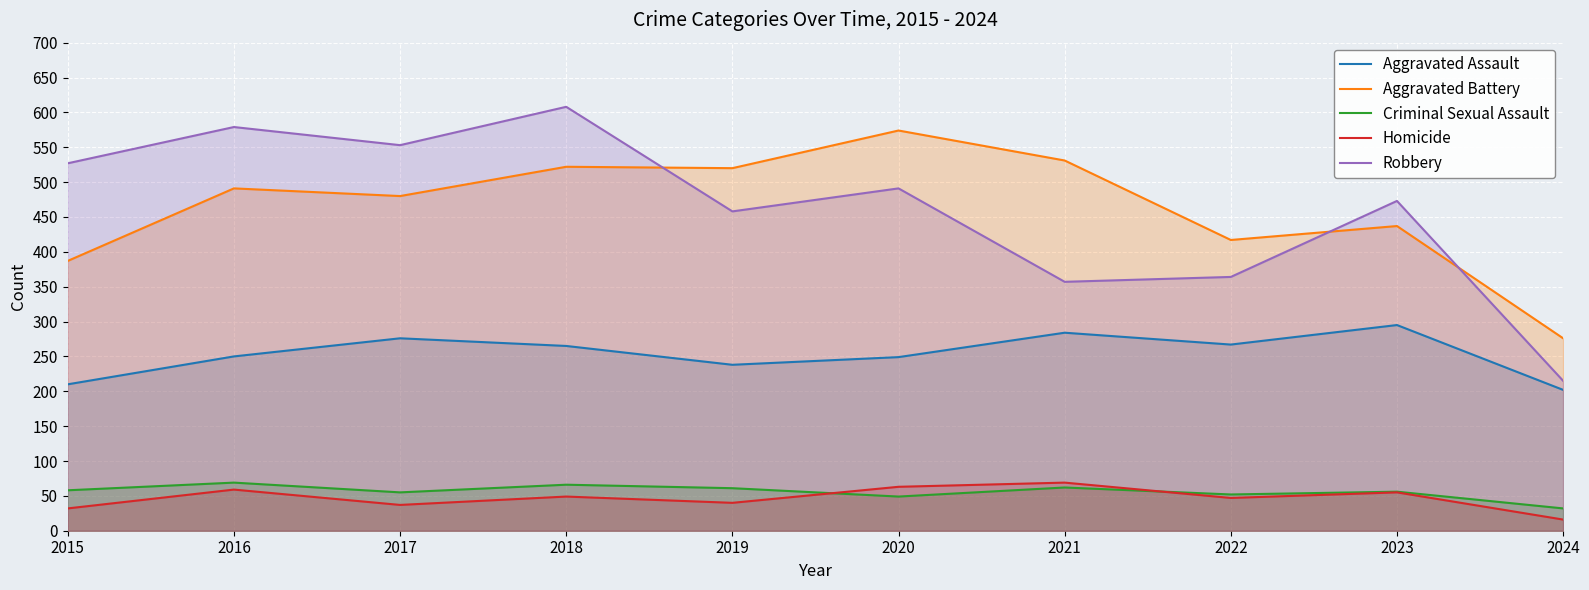

Reading right to left, what are all the values shown in this chart?

Aggravated Assault: 2024=202	2023=295	2022=267	2021=284	2020=249	2019=238	2018=265	2017=276	2016=250	2015=210
Aggravated Battery: 2024=276	2023=437	2022=417	2021=531	2020=574	2019=520	2018=522	2017=480	2016=491	2015=387
Criminal Sexual Assault: 2024=32	2023=56	2022=52	2021=62	2020=49	2019=61	2018=66	2017=55	2016=69	2015=58
Homicide: 2024=16	2023=55	2022=47	2021=69	2020=63	2019=40	2018=49	2017=37	2016=59	2015=32
Robbery: 2024=215	2023=473	2022=364	2021=357	2020=491	2019=458	2018=608	2017=553	2016=579	2015=527